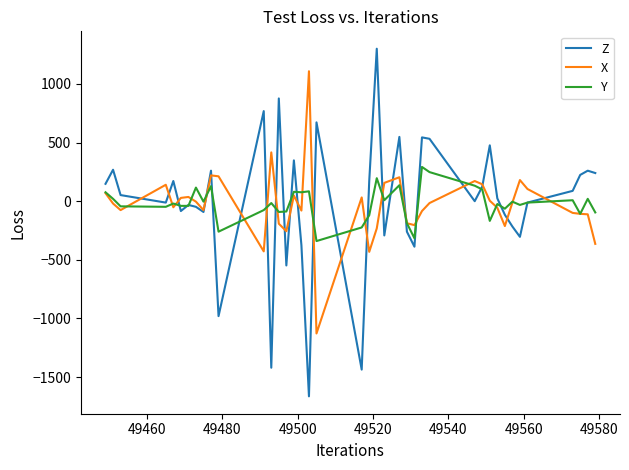

Which series has the widest spread of values?

Z